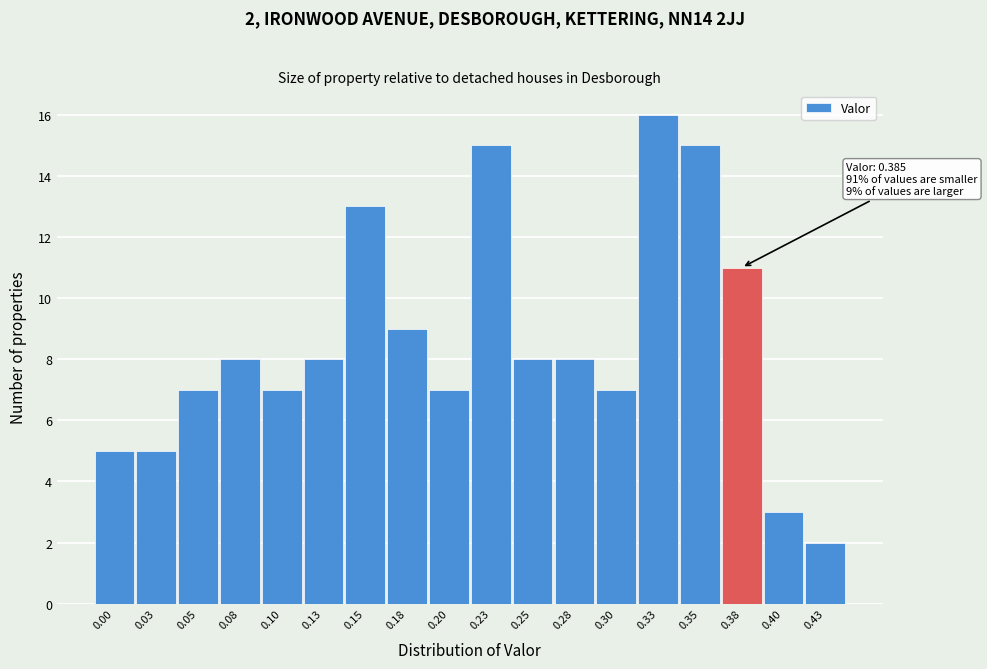

Reading left to right, transcribe all the data shown in this chart.

0.00=5	0.03=5	0.05=7	0.08=8	0.10=7	0.13=8	0.15=13	0.18=9	0.20=7	0.23=15	0.25=8	0.28=8	0.30=7	0.33=16	0.35=15	0.38=11	0.40=3	0.43=2